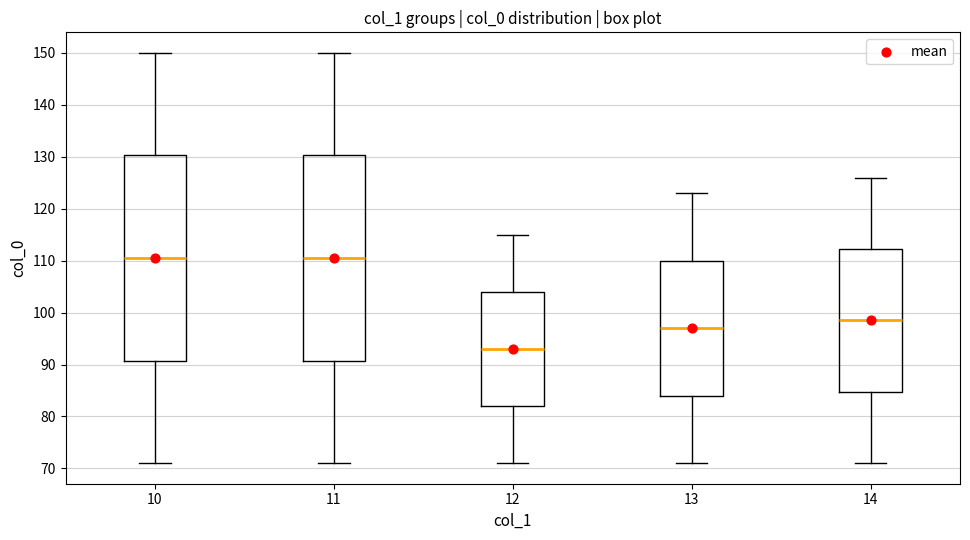

Reading left to right, transcribe this box plot: for each box, give where its median line is, the range the box spans, and where its two whiskers end, as read against the y-axis. The values are not printed on the chart, so give them approximately, as read against the axis.

10: median 111, box 91 to 130, whiskers 71 to 150
11: median 111, box 91 to 130, whiskers 71 to 150
12: median 93, box 82 to 104, whiskers 71 to 115
13: median 97, box 84 to 110, whiskers 71 to 123
14: median 99, box 85 to 112, whiskers 71 to 126